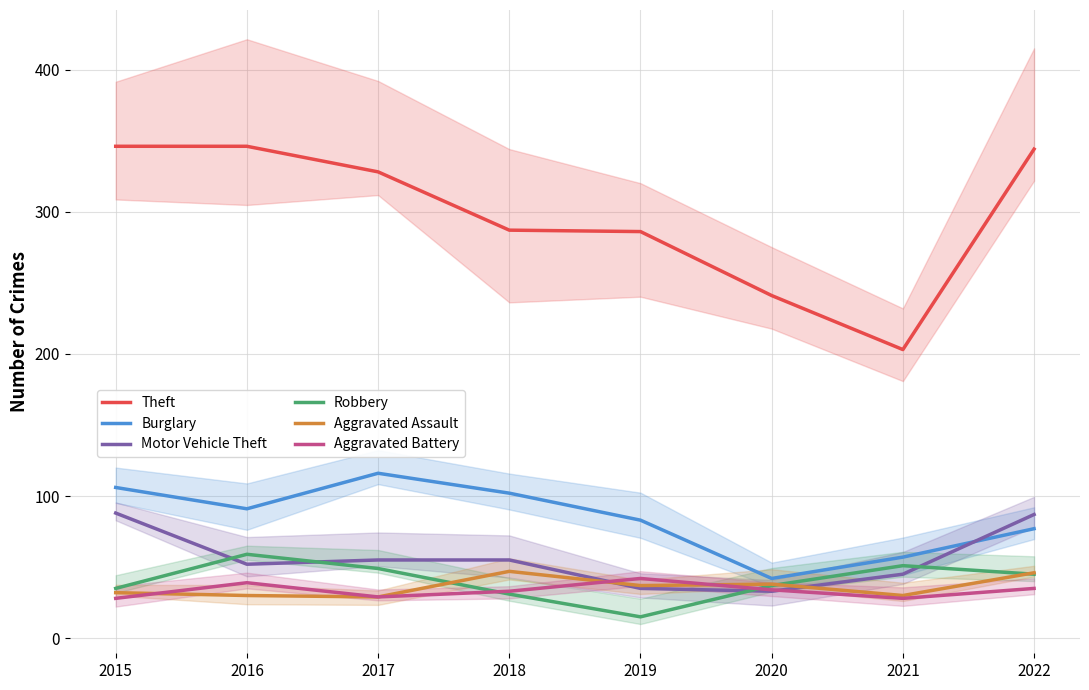

Which series has the largest total across all categories?

Theft